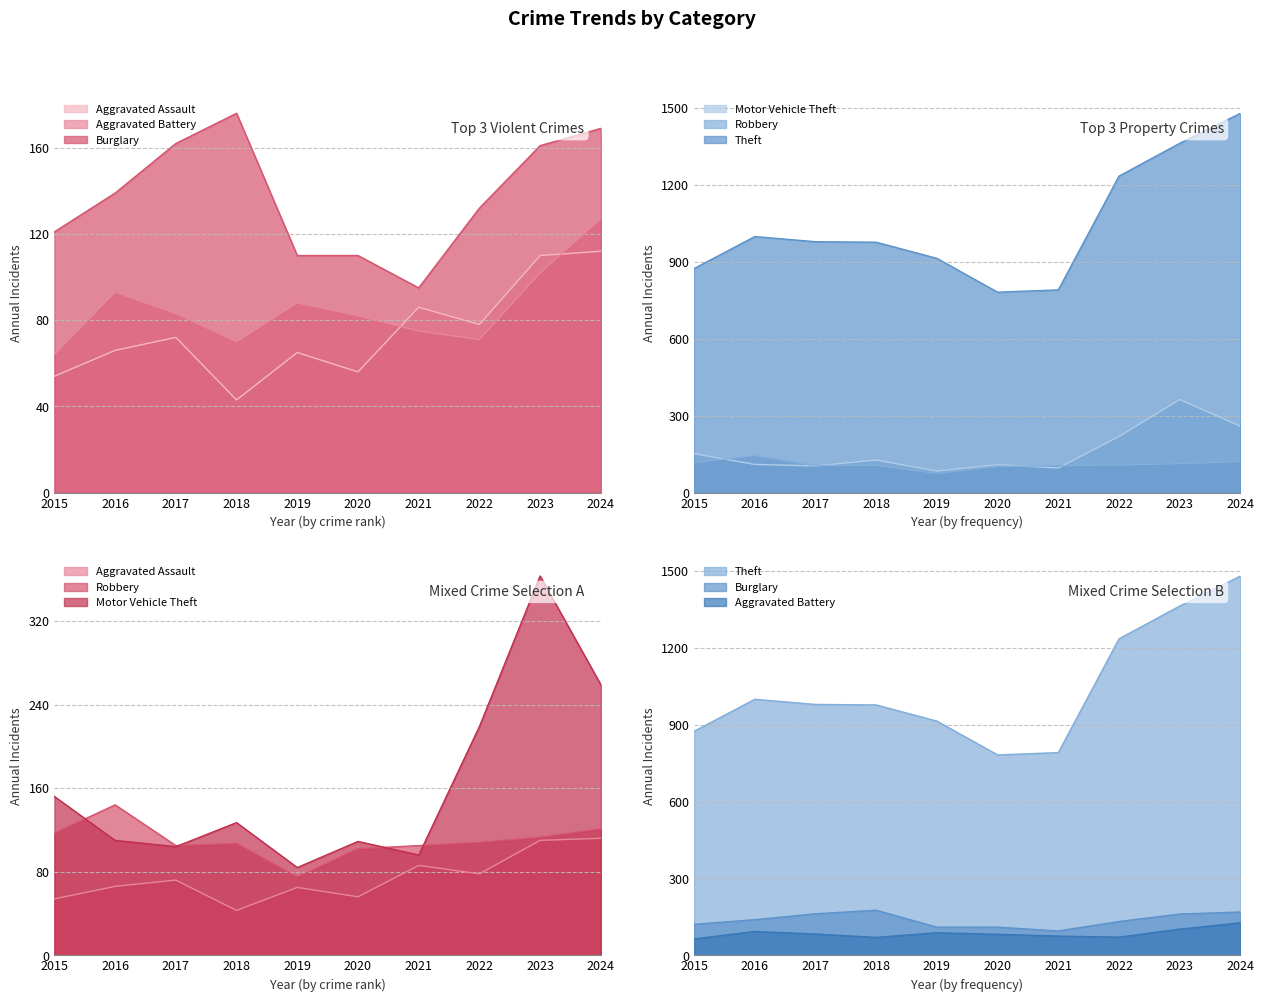

Which series ends up on top after the final intersection of Motor Vehicle Theft and Aggravated Battery?

Motor Vehicle Theft